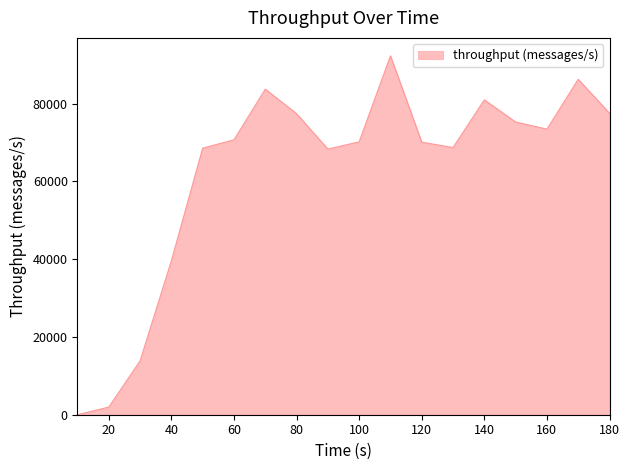

What is the difference between the maximum and minimum values?

92304